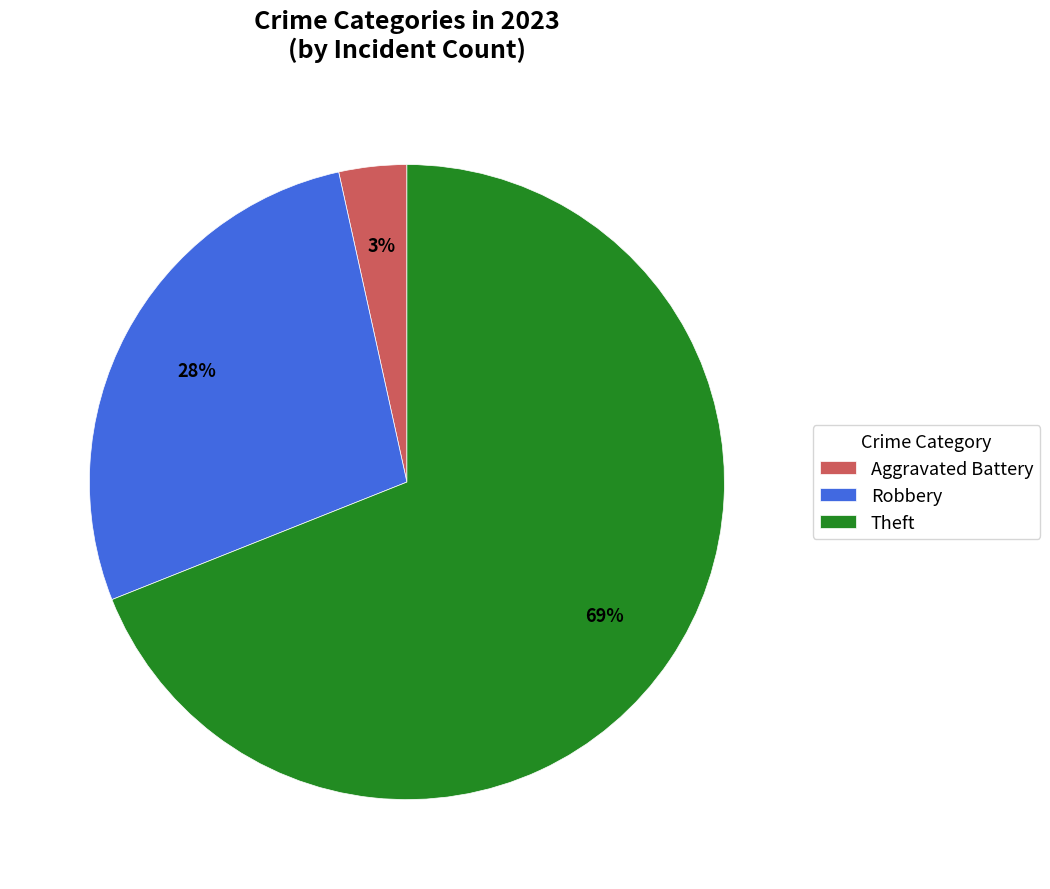

How many slices are in this pie chart?

3